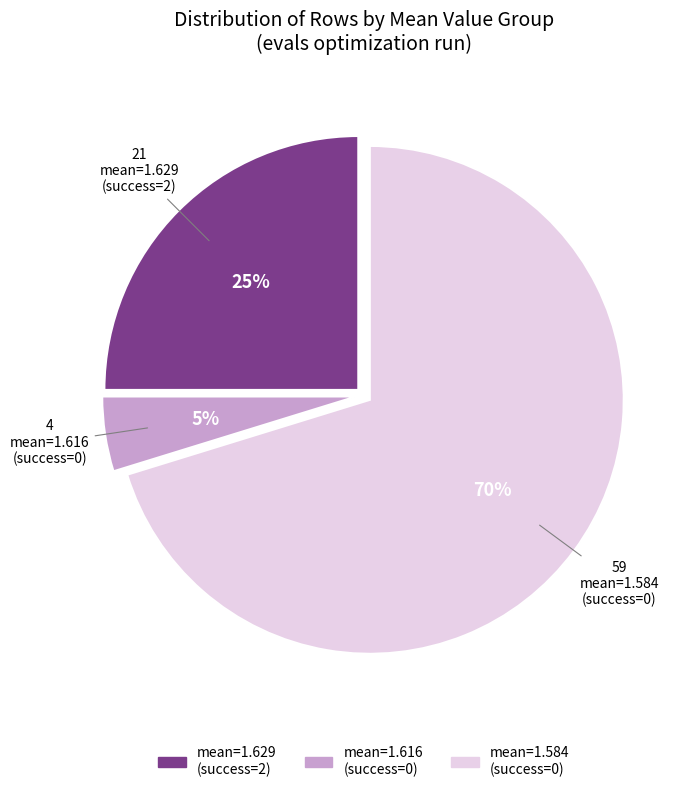

How many segments does this pie chart have?

3